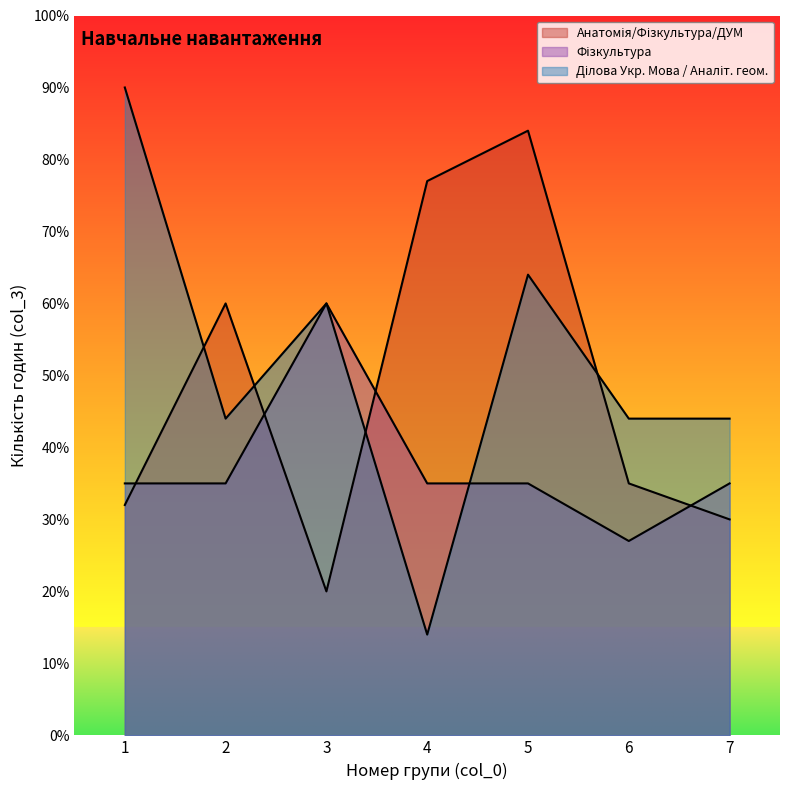

How many lines are shown in the chart?

3